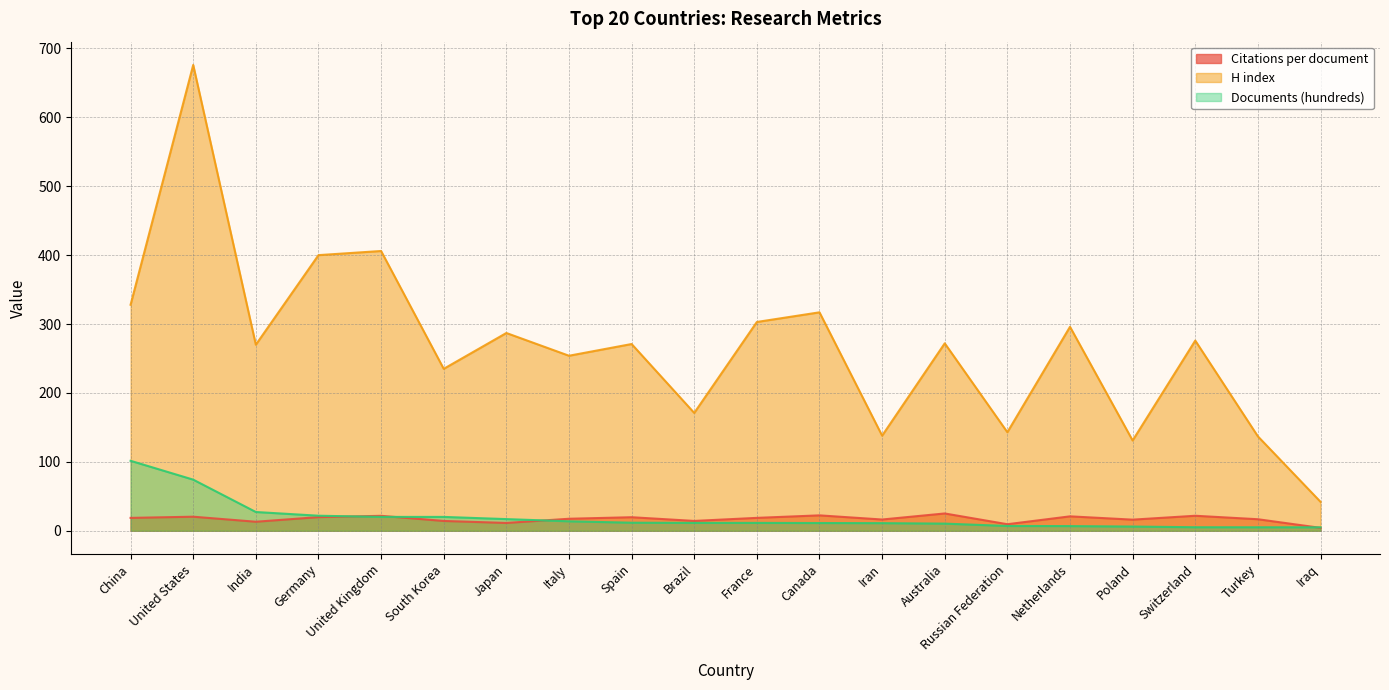

Which series has the largest range (max minus min)?

H index